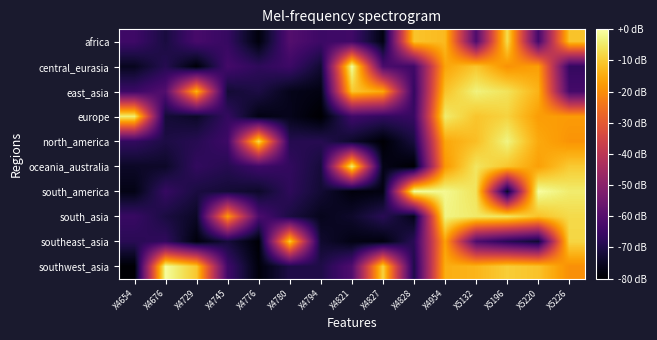

What is the total value across all series at X5226?

-227.0